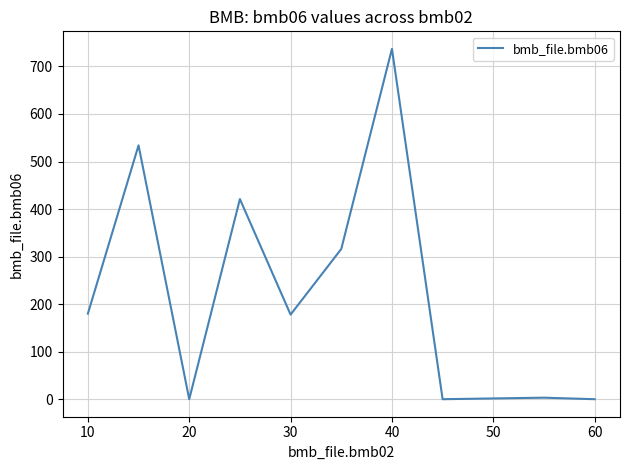

What is the maximum value shown in the chart?

737.0